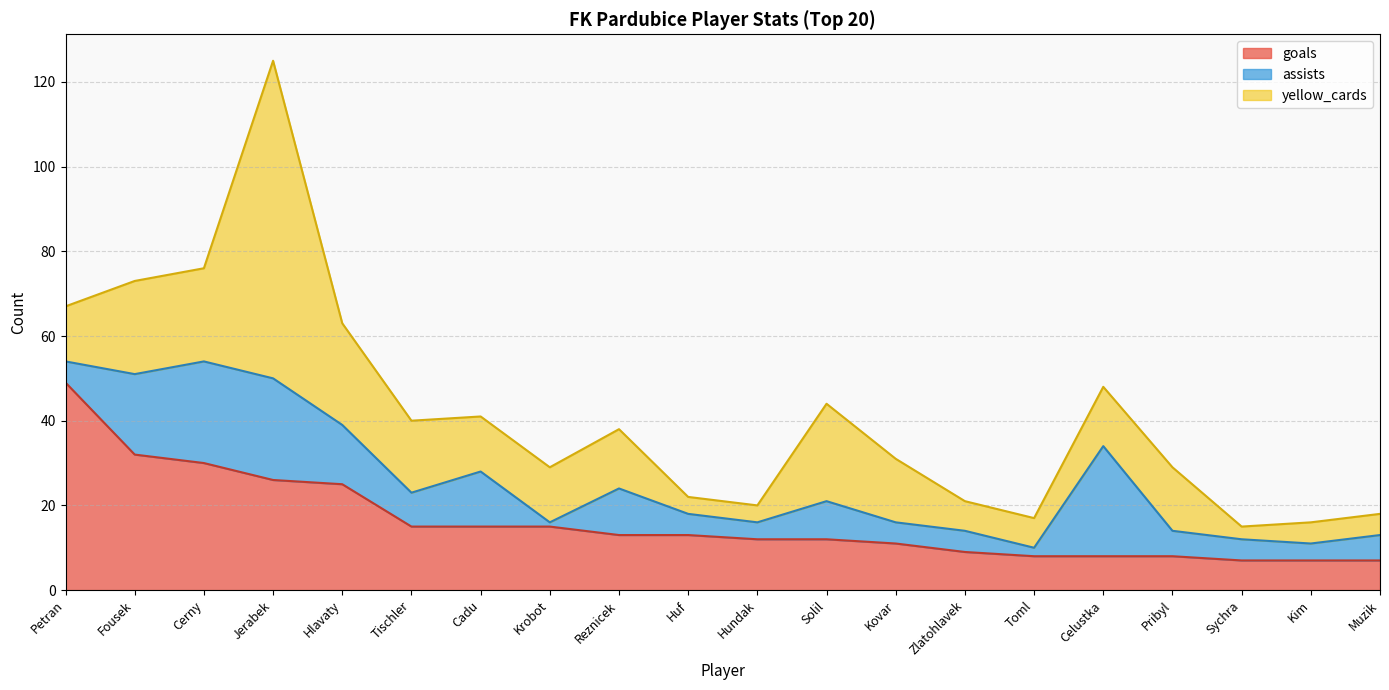

In assists, how many points are lower than both neighbors (excluding endpoints)?

5